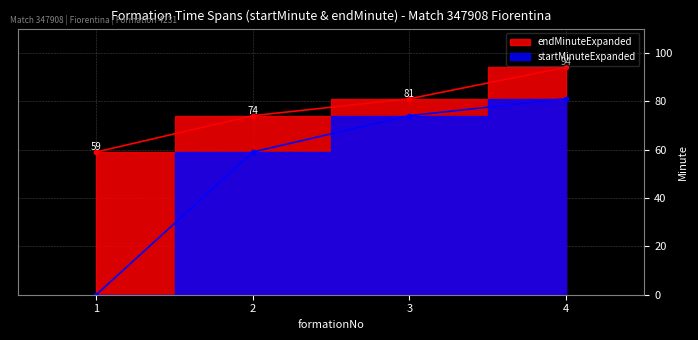

What is the highest value of the endMinuteExpanded series?

94